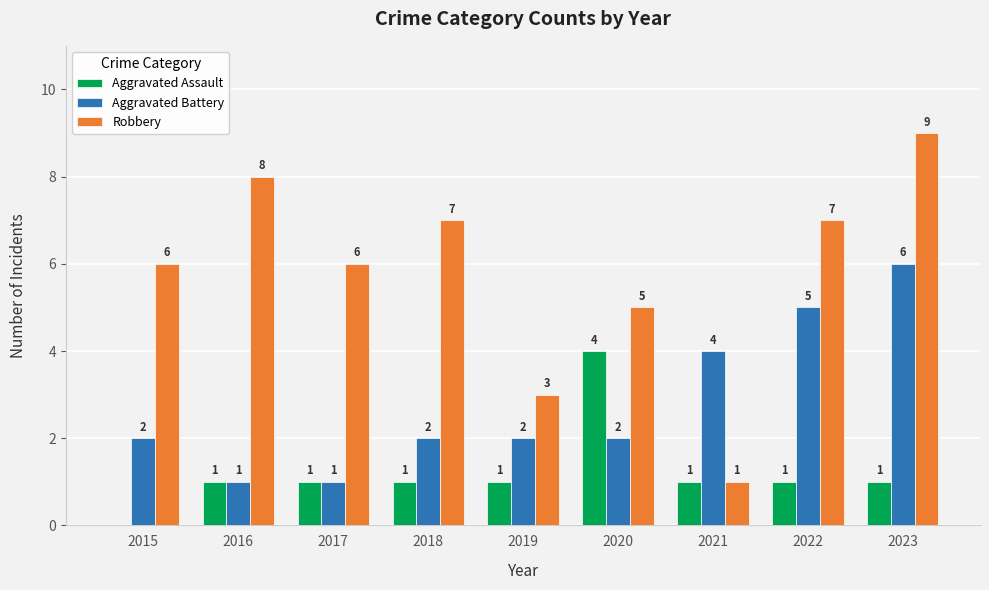

How many Robbery values are between 5 and 7?

5